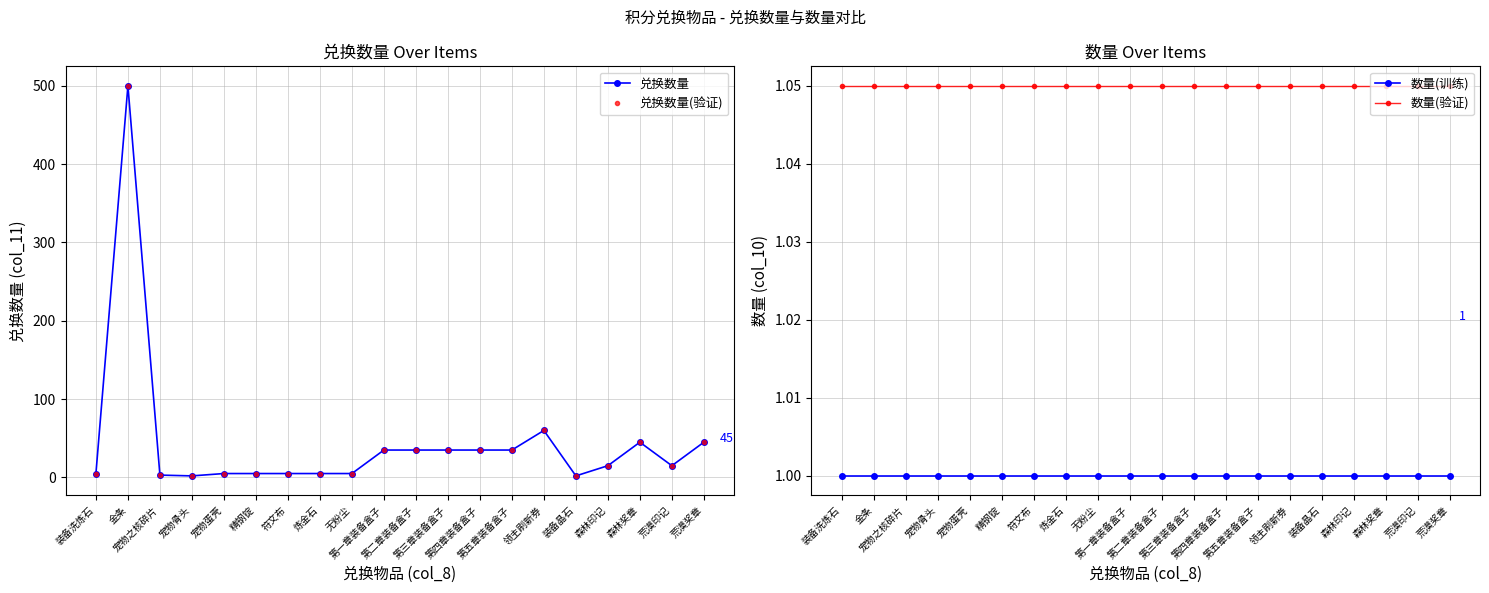

True or false: 数量(训练) and 兑换数量(验证) cross at least once.

False